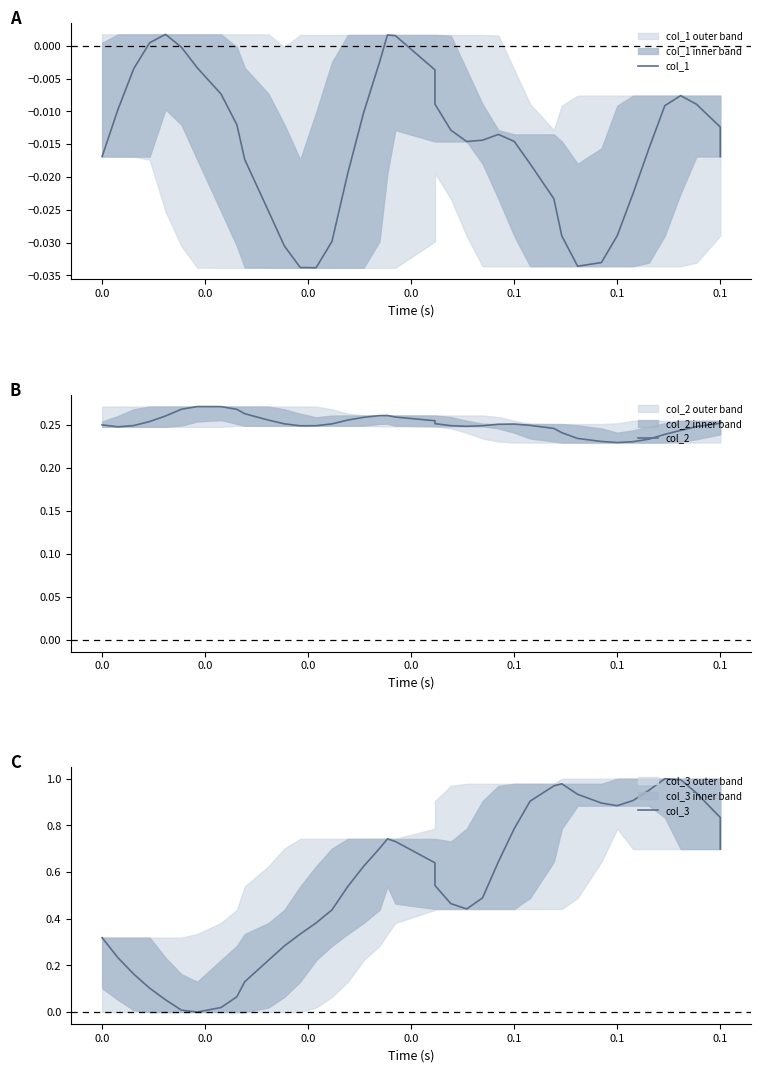

True or false: col_2 and col_3 cross at least once.

True